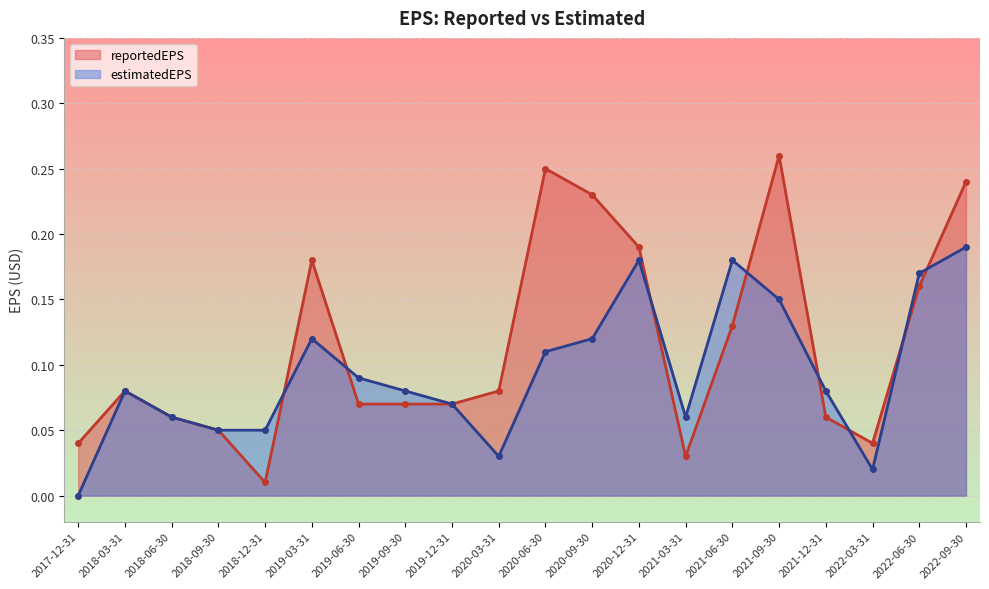

Which series has the largest range (max minus min)?

reportedEPS